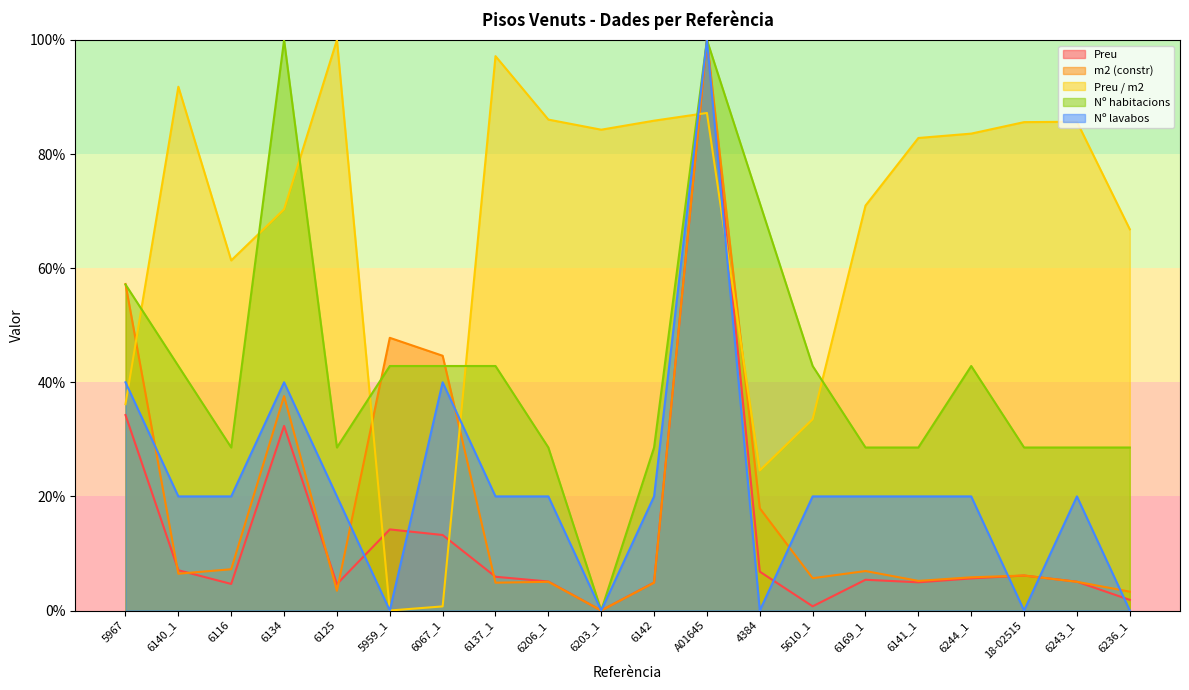

What is the label of the 9th point from the right?

A01645